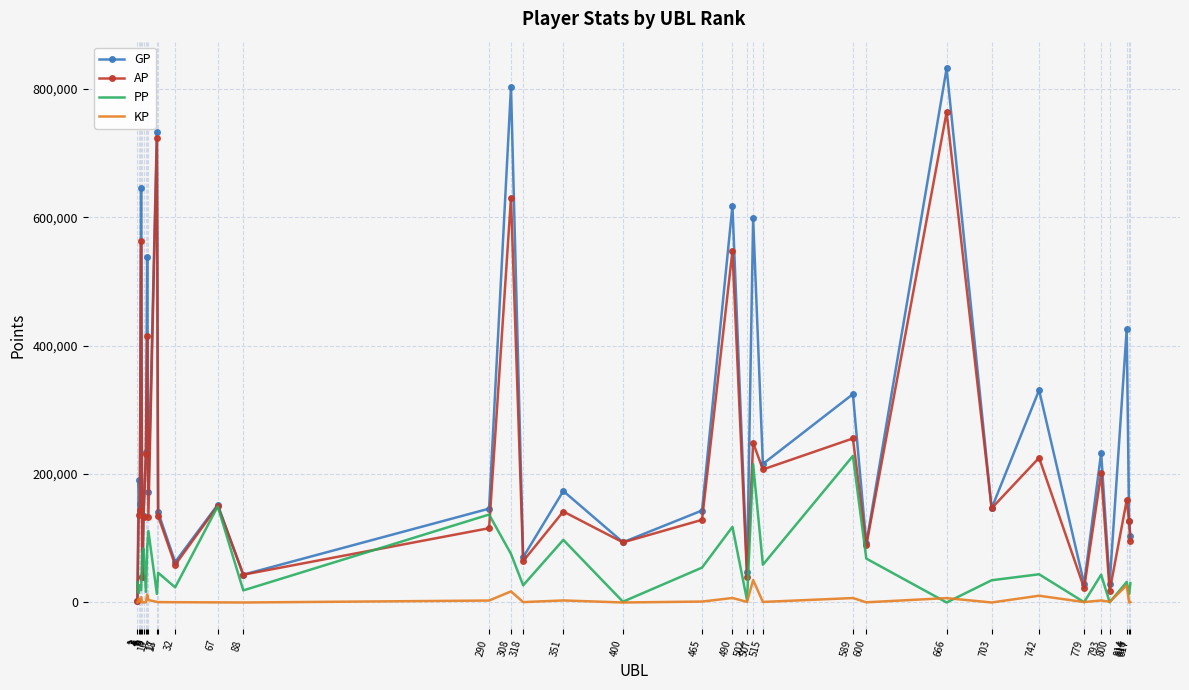

Which series has the largest total across all categories?

GP